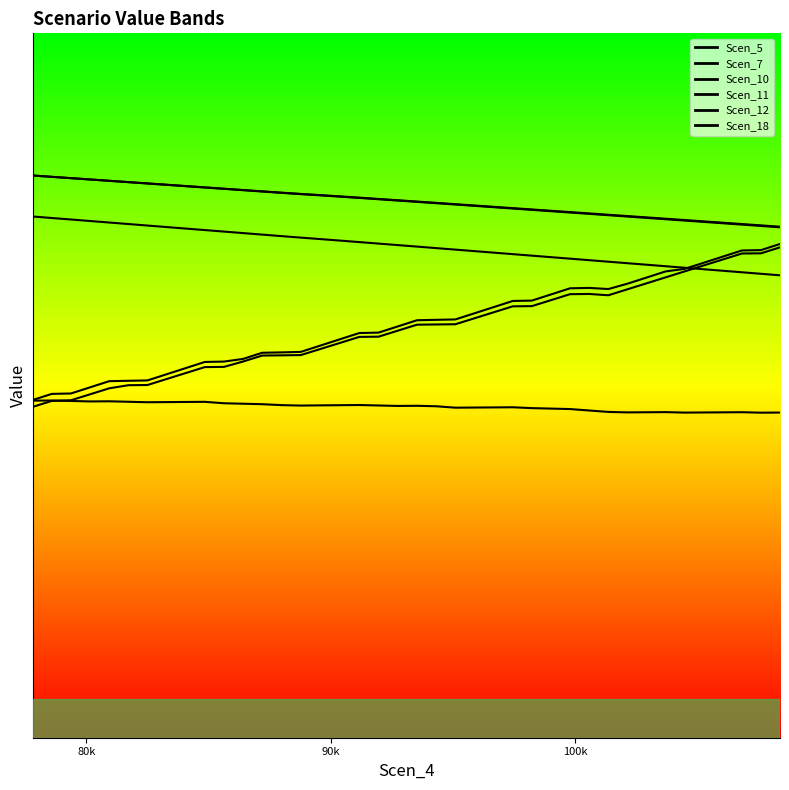

Reading left to right, extract all data points from this chart.

Scen_5: 9.2	9.3	9.3	9.4	9.5	9.5	9.5	9.6	9.7	9.7	9.7	9.8	9.9	9.9	9.9	10.0	10.0	10.1	10.1	10.2	10.3	10.3	10.3	10.4	10.4	10.5	10.5	10.6	10.7	10.7	10.7	10.7	10.8	10.9	11.0	11.0	11.1	11.2	11.2	11.3
Scen_7: 9.3	9.3	9.3	9.3	9.3	9.3	9.3	9.3	9.3	9.3	9.3	9.3	9.3	9.2	9.2	9.2	9.2	9.3	9.2	9.2	9.2	9.2	9.2	9.2	9.2	9.2	9.2	9.2	9.2	9.2	9.2	9.2	9.2	9.2	9.2	9.2	9.2	9.2	9.2	9.2
Scen_10: 9.3	9.4	9.4	9.5	9.6	9.6	9.6	9.6	9.7	9.8	9.8	9.8	9.9	9.9	9.9	10.0	10.1	10.2	10.2	10.3	10.3	10.3	10.3	10.4	10.5	10.6	10.6	10.7	10.7	10.7	10.7	10.8	10.9	11.0	11.0	11.1	11.1	11.2	11.2	11.3
Scen_11: 11.7	11.6	11.6	11.6	11.6	11.6	11.5	11.5	11.5	11.5	11.5	11.4	11.4	11.4	11.4	11.4	11.4	11.3	11.3	11.3	11.3	11.3	11.2	11.2	11.2	11.2	11.2	11.1	11.1	11.1	11.1	11.1	11.0	11.0	11.0	11.0	11.0	10.9	10.9	10.9
Scen_12: 12.2	12.2	12.1	12.1	12.1	12.1	12.1	12.1	12.0	12.0	12.0	12.0	12.0	12.0	11.9	11.9	11.9	11.9	11.9	11.9	11.8	11.8	11.8	11.8	11.8	11.8	11.7	11.7	11.7	11.7	11.7	11.7	11.6	11.6	11.6	11.6	11.6	11.6	11.5	11.5
Scen_18: 12.2	12.2	12.2	12.1	12.1	12.1	12.1	12.1	12.0	12.0	12.0	12.0	12.0	12.0	11.9	11.9	11.9	11.9	11.9	11.9	11.9	11.8	11.8	11.8	11.8	11.8	11.7	11.7	11.7	11.7	11.7	11.7	11.6	11.6	11.6	11.6	11.6	11.6	11.5	11.5